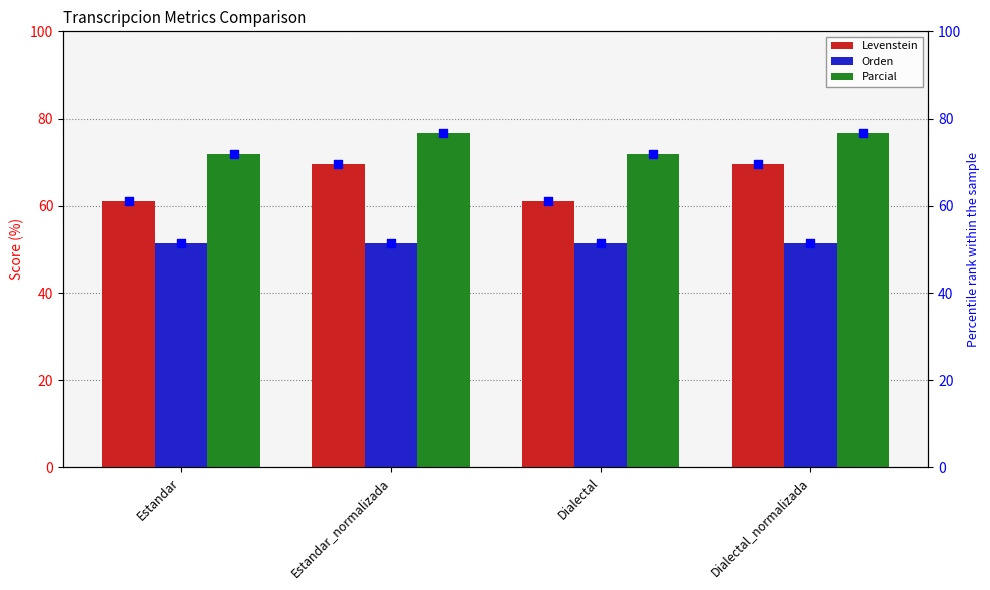

Which series reaches the maximum Y coordinate?

Parcial